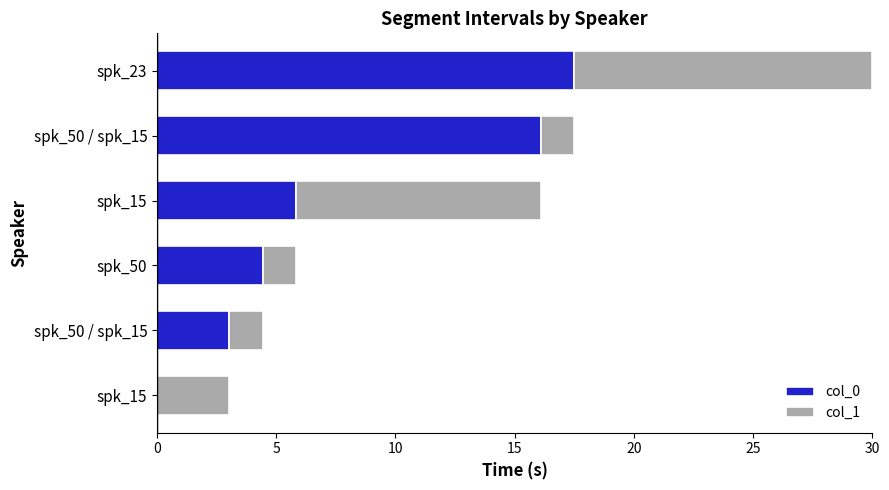

How many positive values does the col_0 series have?

5